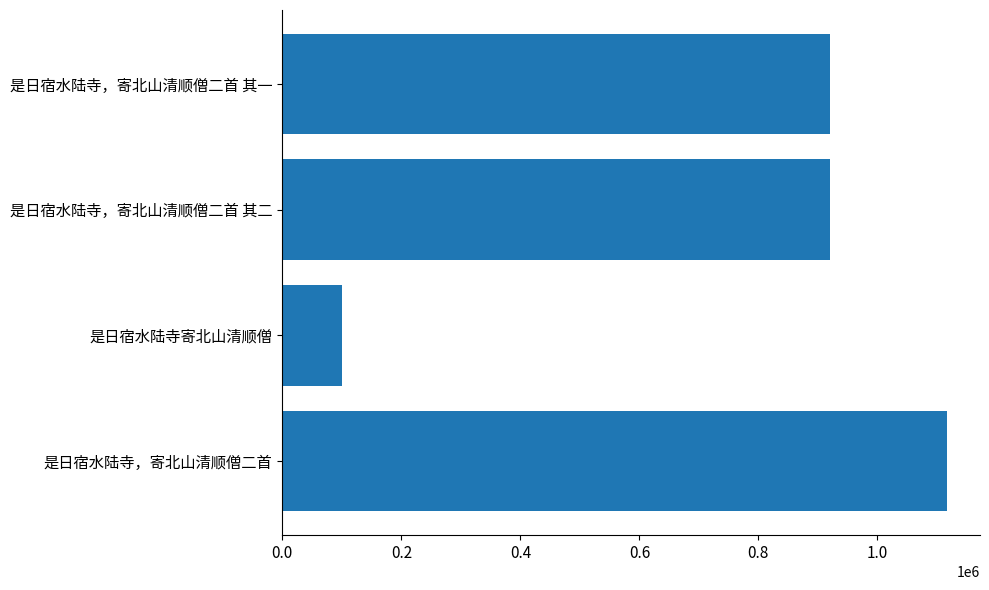

Is it true that the value at 是日宿水陆寺，寄北山清顺僧二首 is 1116516?

True